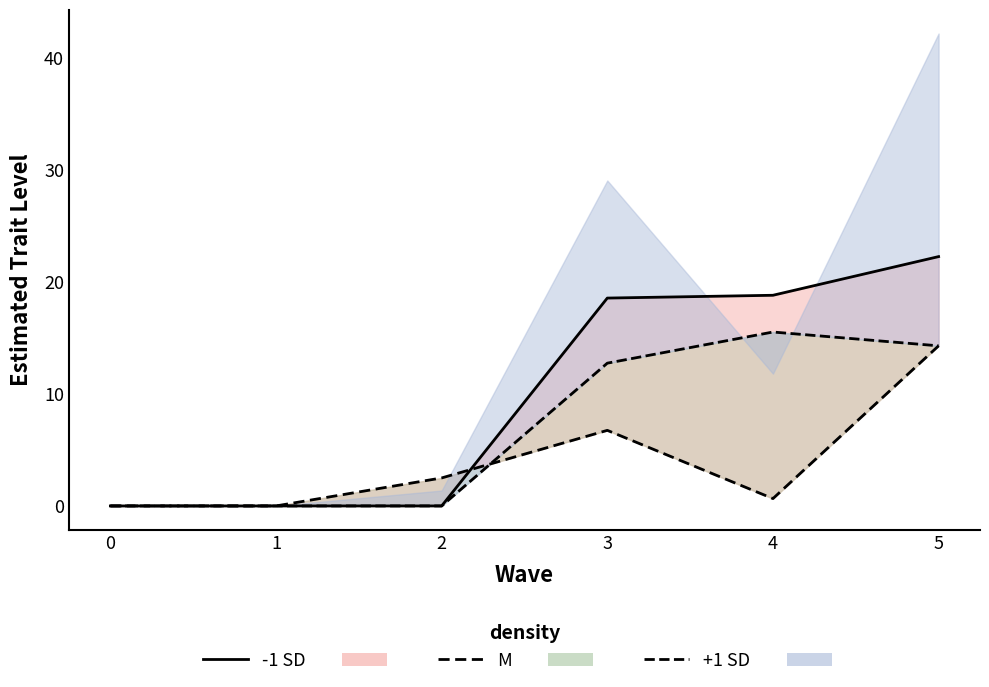

At which category is the sum across all series the highest?

5